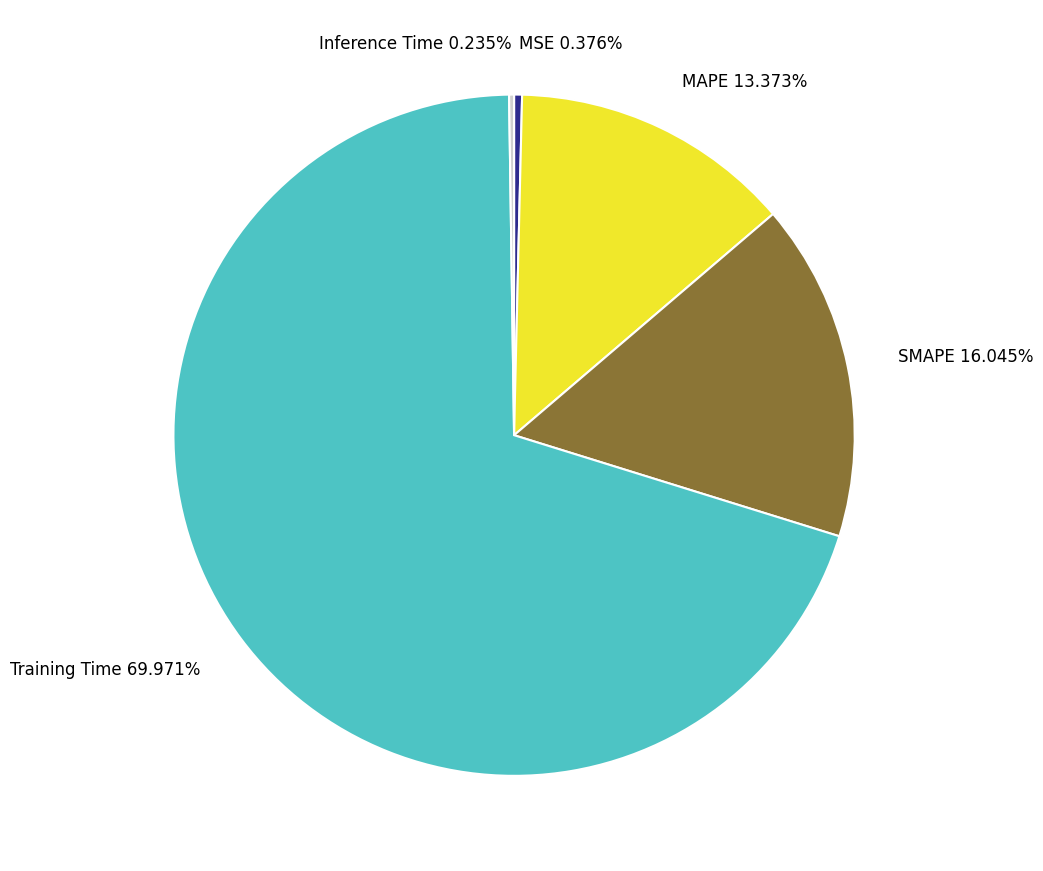

Which category has the biggest portion of the pie?

Training Time